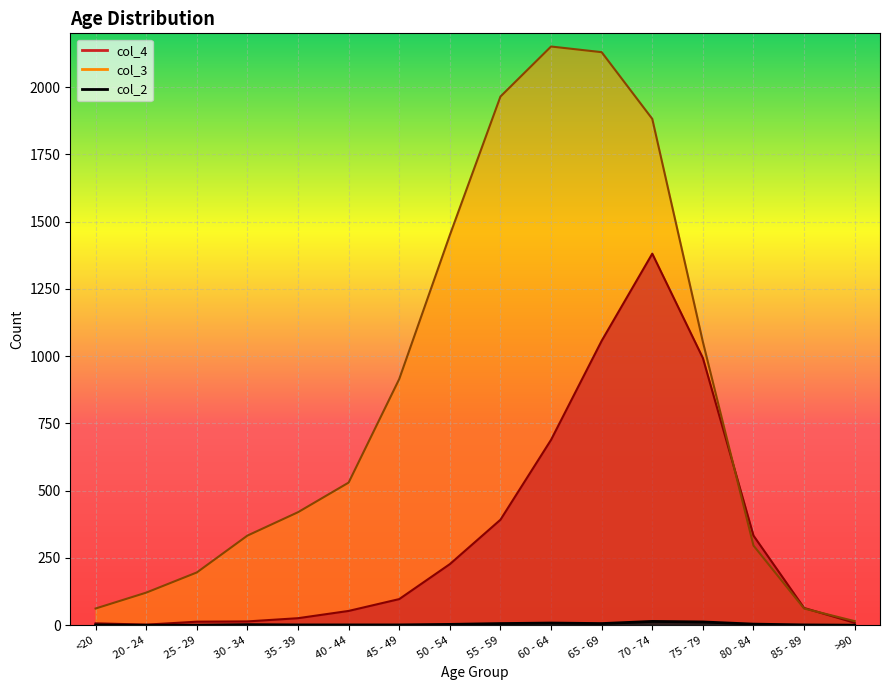

Count the number of categories in the chart.

16